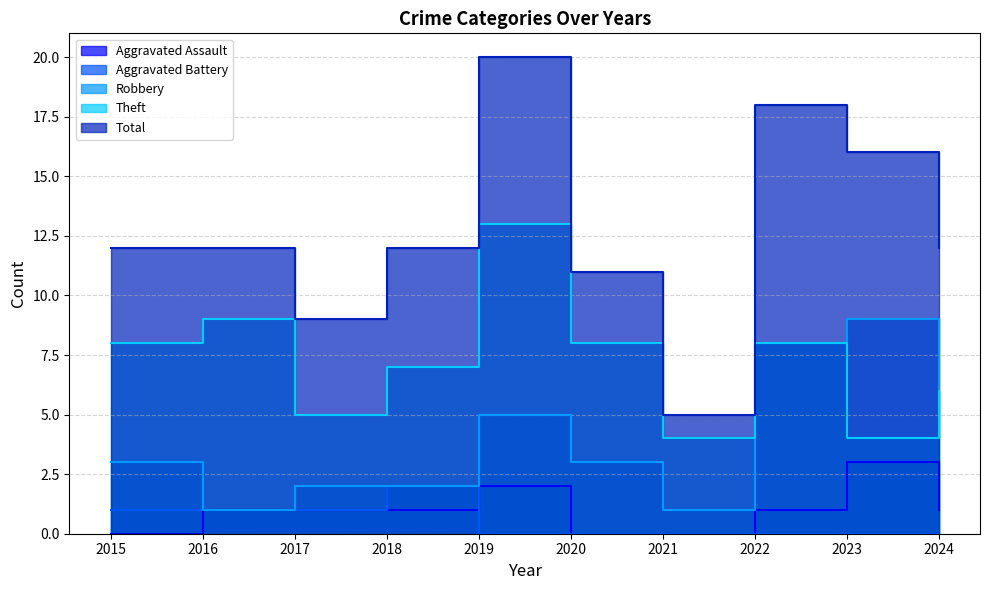

What is the difference between the highest and lowest values at 2024?

12